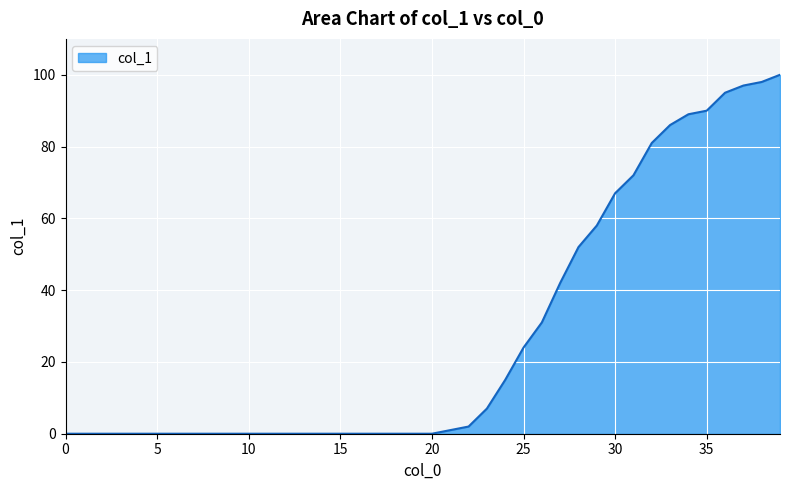

Reading left to right, extract all data points from this chart.

0	0	0	0	0	0	0	0	0	0	0	0	0	0	0	0	0	0	0	0	0	1	2	7	15	24	31	42	52	58	67	72	81	86	89	90	95	97	98	100